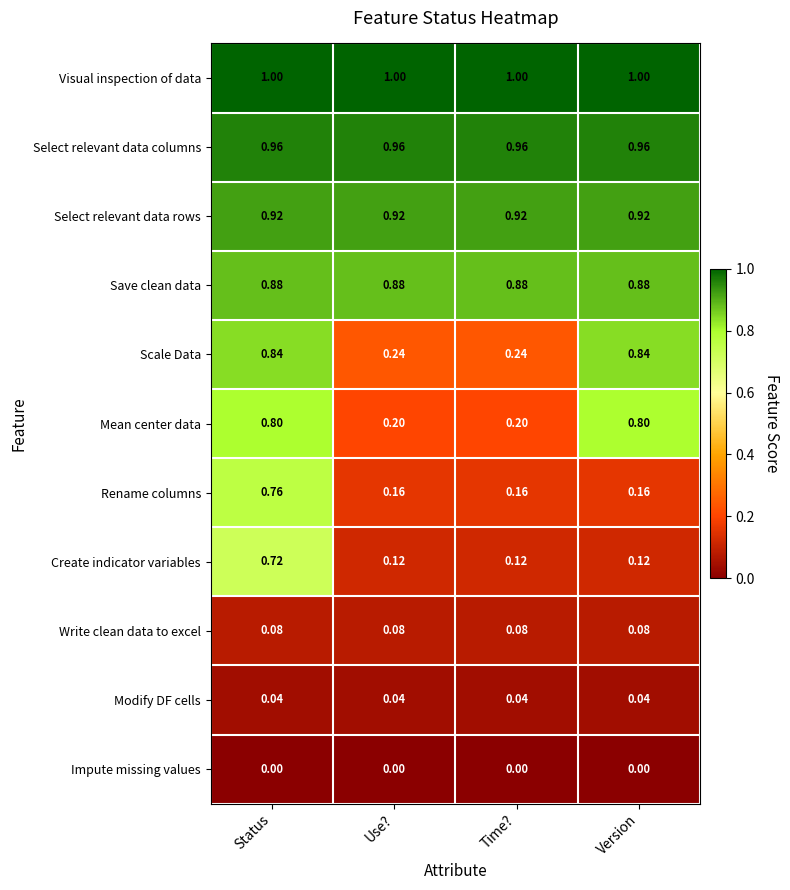

At how many categories does at least one series exceed 0?

4